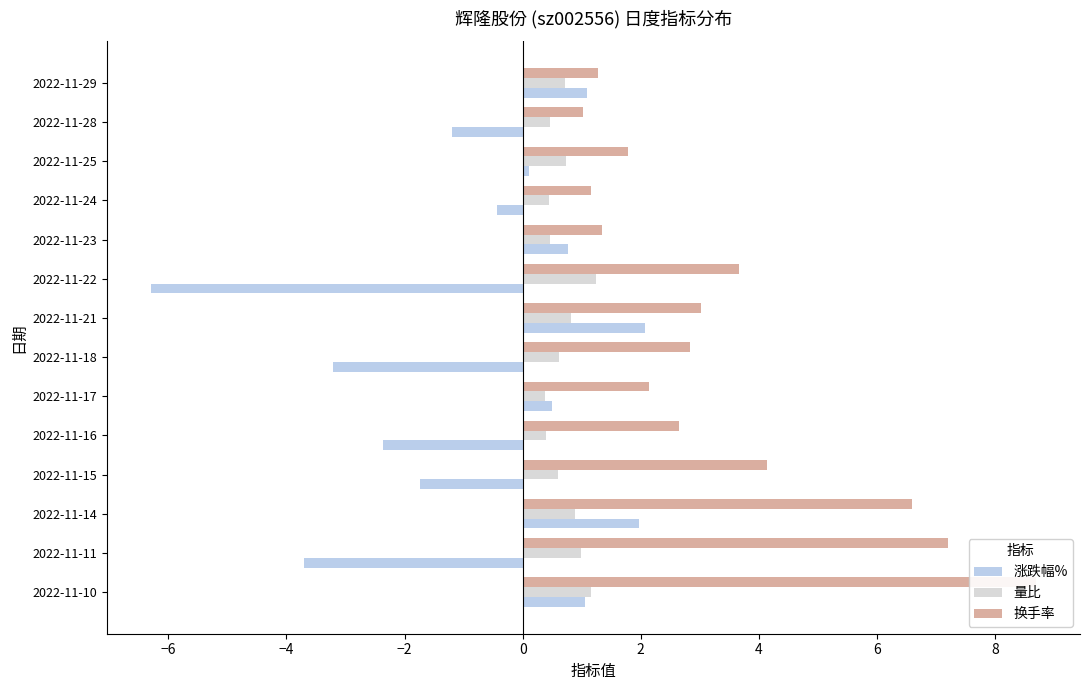

Which series has the widest spread of values?

涨跌幅%